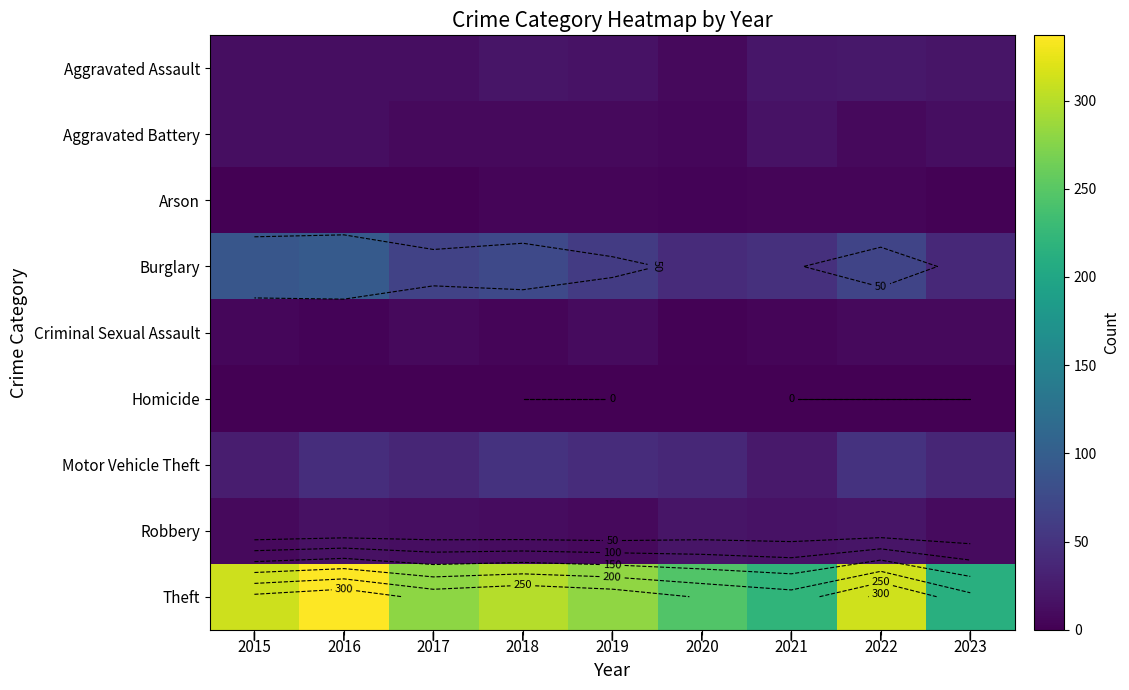

At which label does Aggravated Battery first exceed 9?

2015